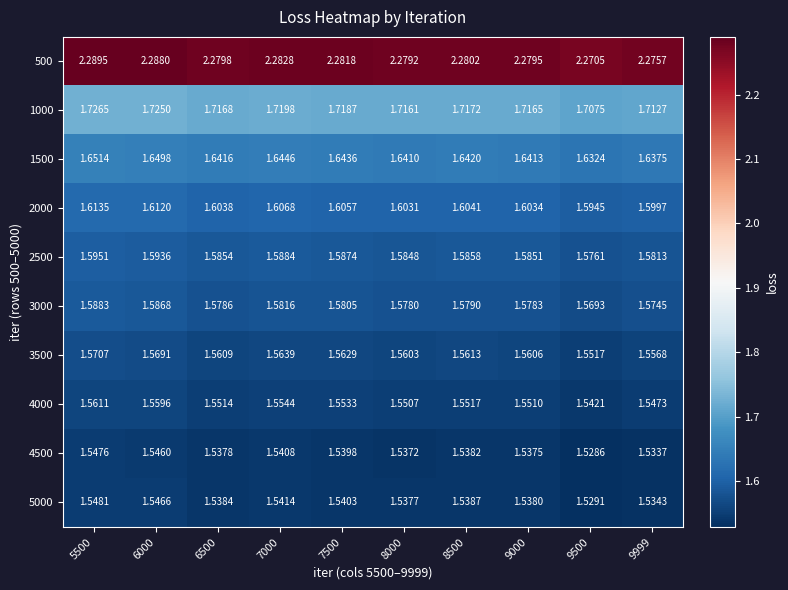

Count the number of categories in the chart.

10